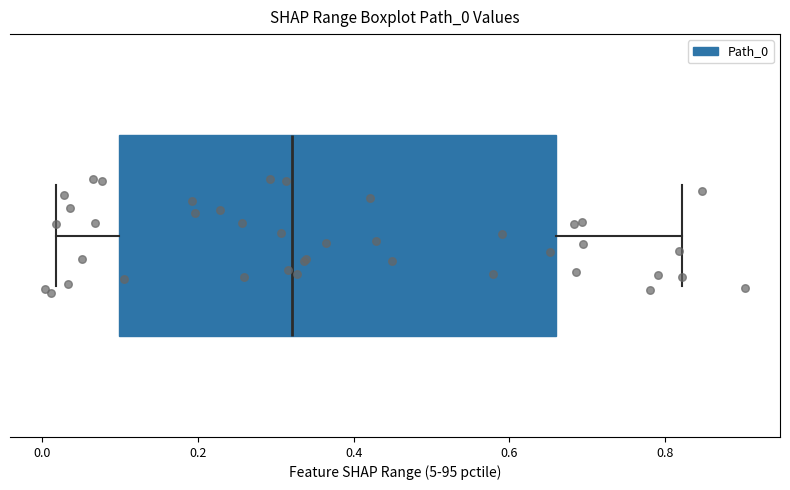

Where is the right edge of the box on the x-axis? The values are not printed on the chart, so give them approximately, as read against the axis.

0.66